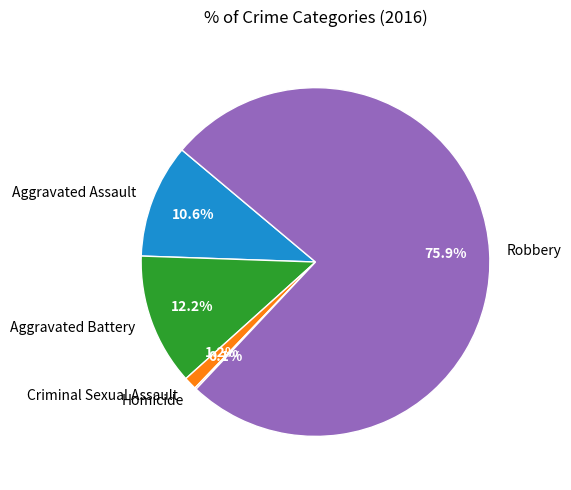

What portion of the pie excludes Aggravated Battery?

87.8%